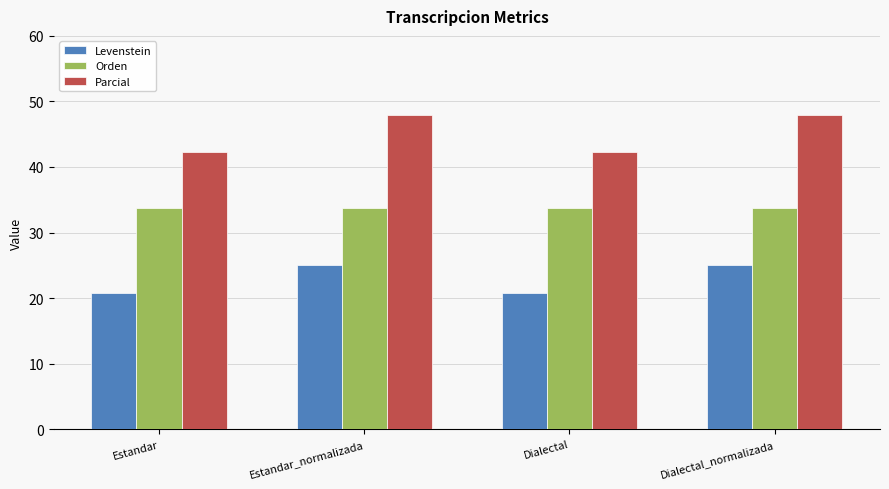

Is the value of Levenstein at Dialectal greater than the value of Parcial at Estandar_normalizada?

No